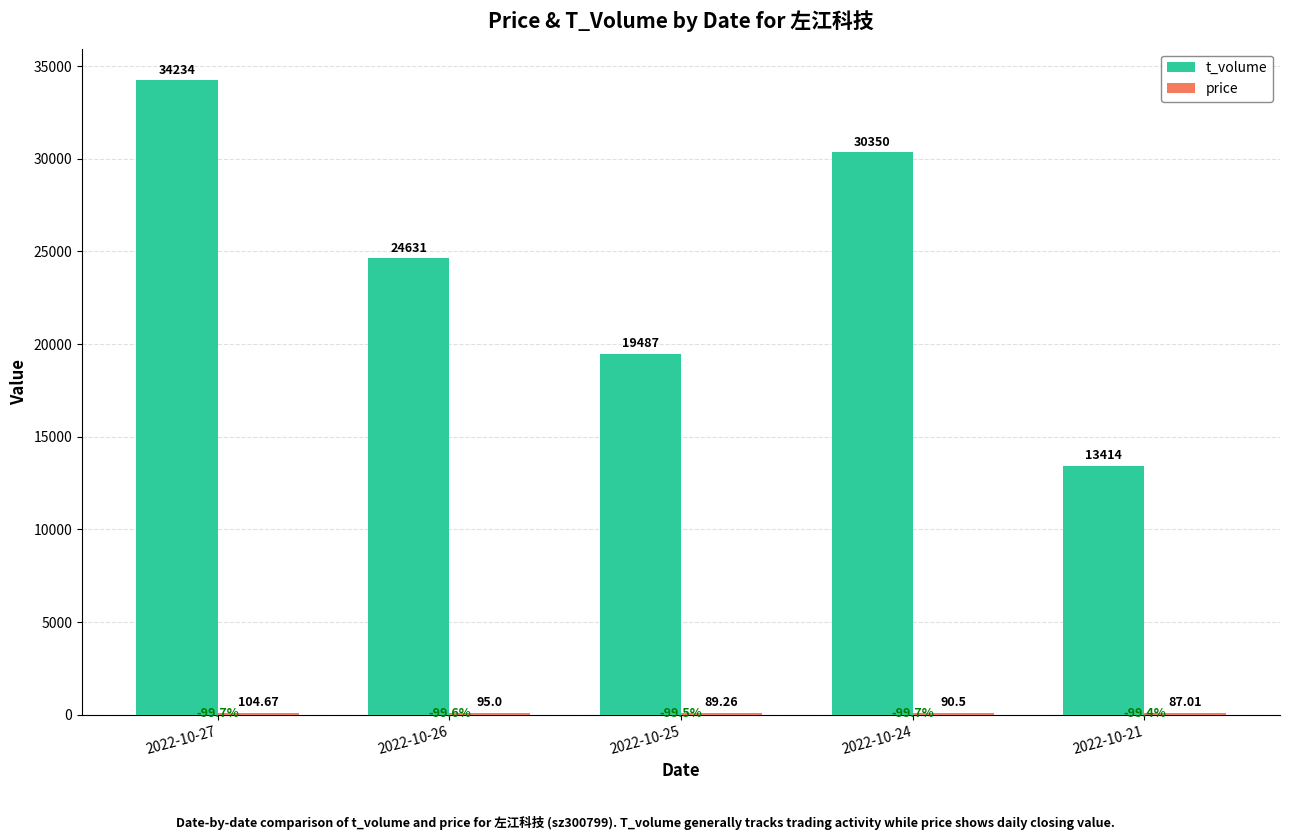

What is the total value across all series at 2022-10-24?

30440.5